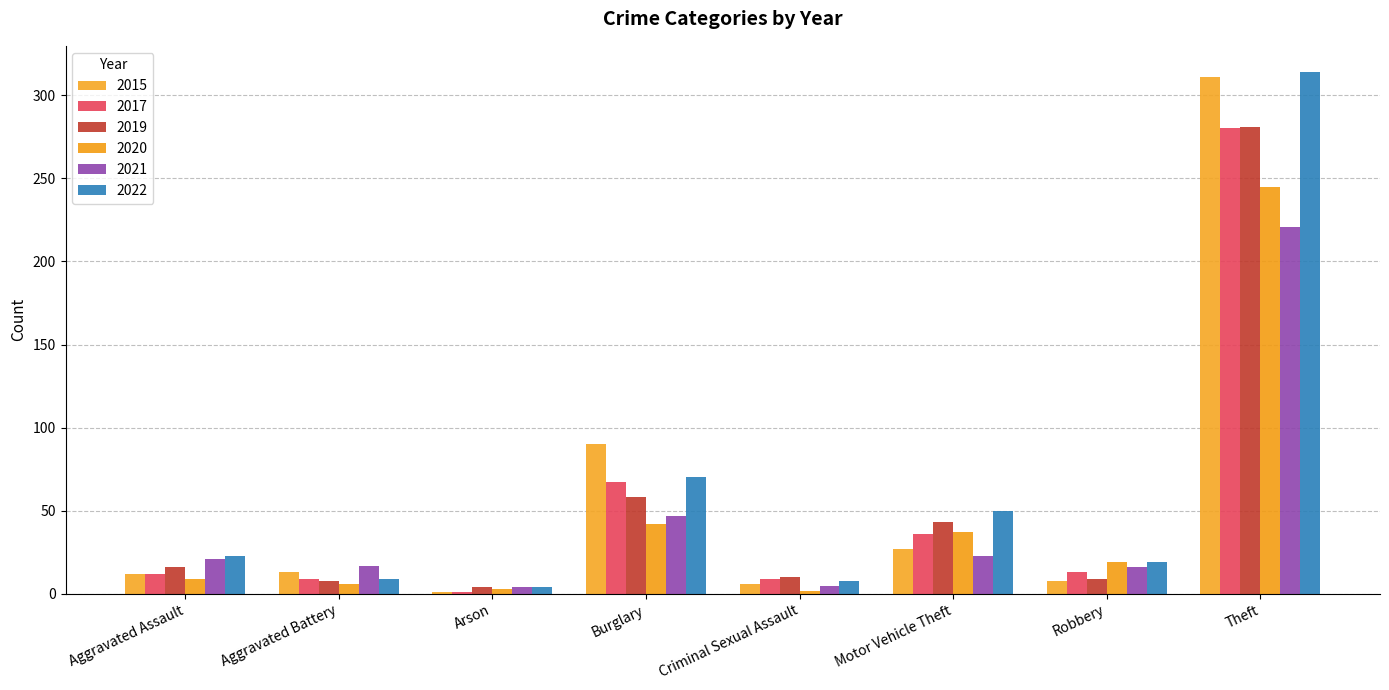

What is the difference between the highest and lowest values at Motor Vehicle Theft?

27